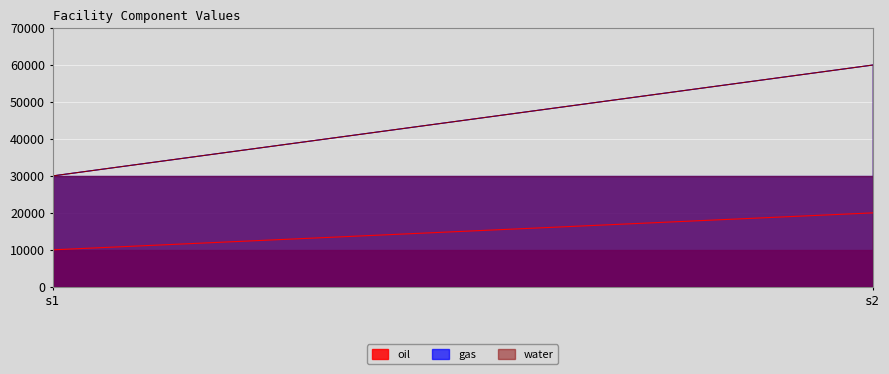

What is the value of the gas point at the 1st from the left?

30000